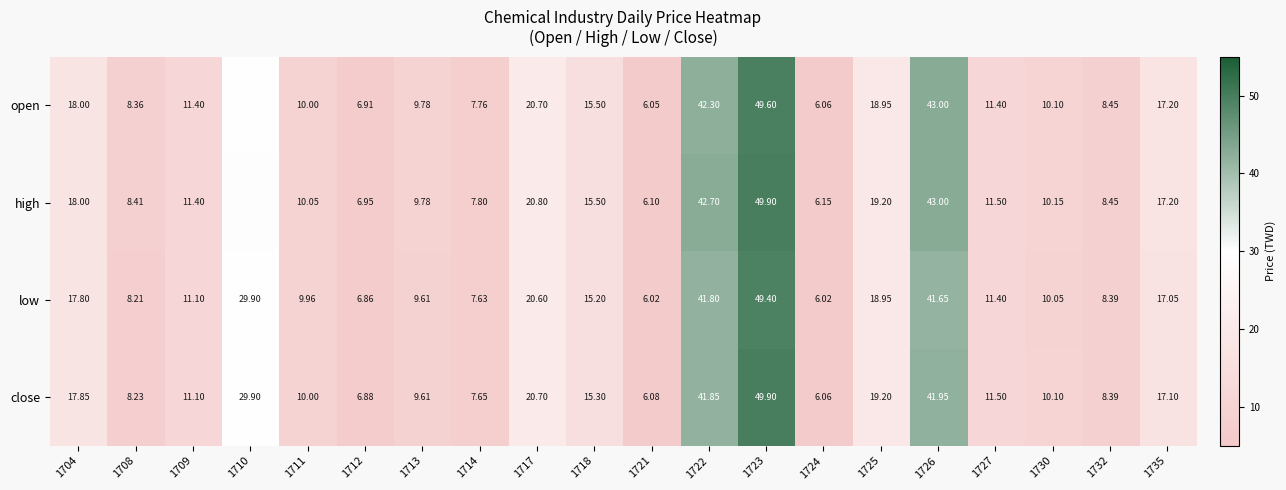

Which series has the widest spread of values?

close